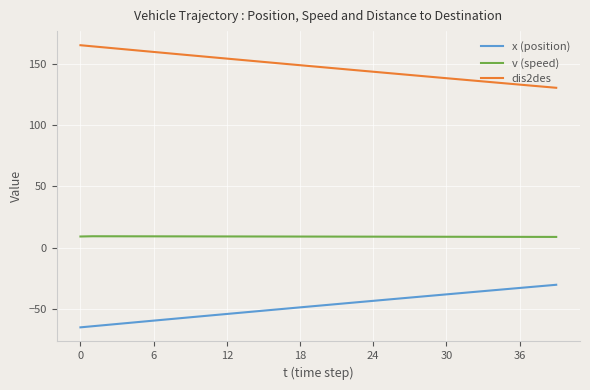

Rank the series by their maximum value, from lowest to highest.

x (position), v (speed), dis2des